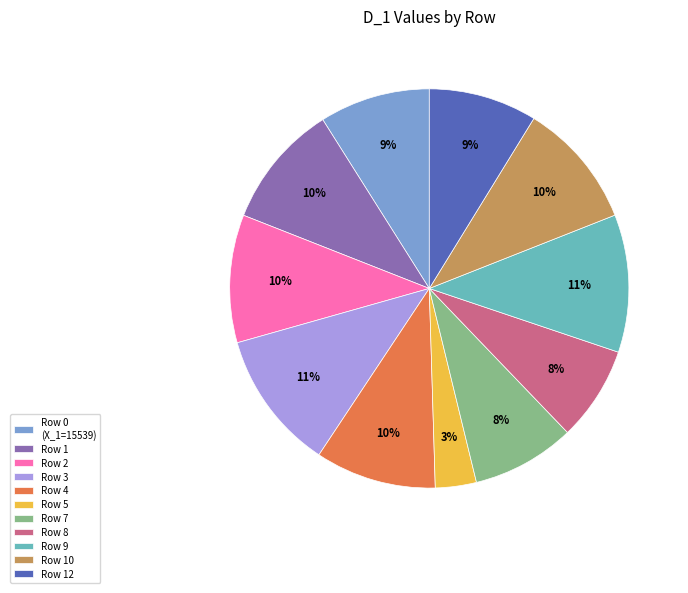

To the nearest percent, what is the difference between the largest and smallest slice percentages?

8%